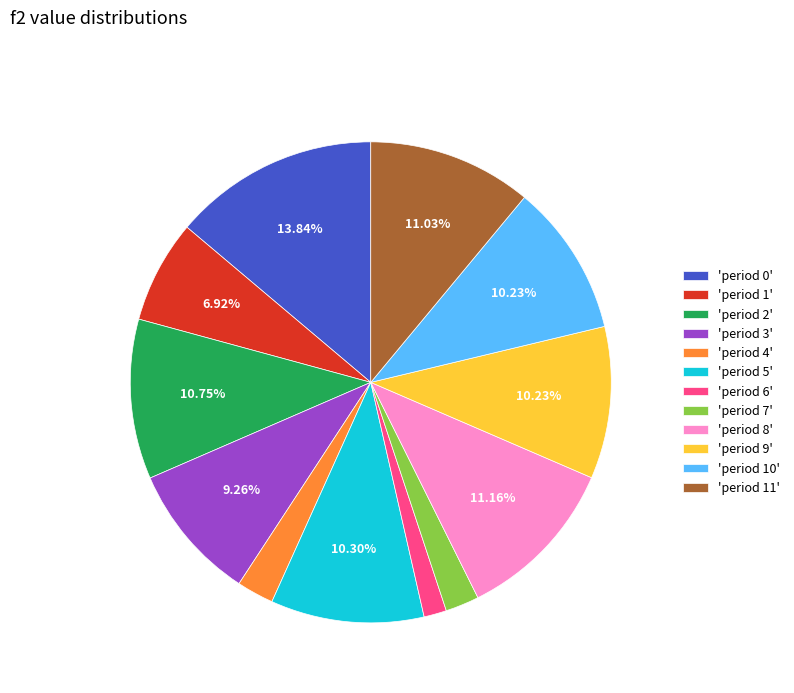

How many segments does this pie chart have?

12